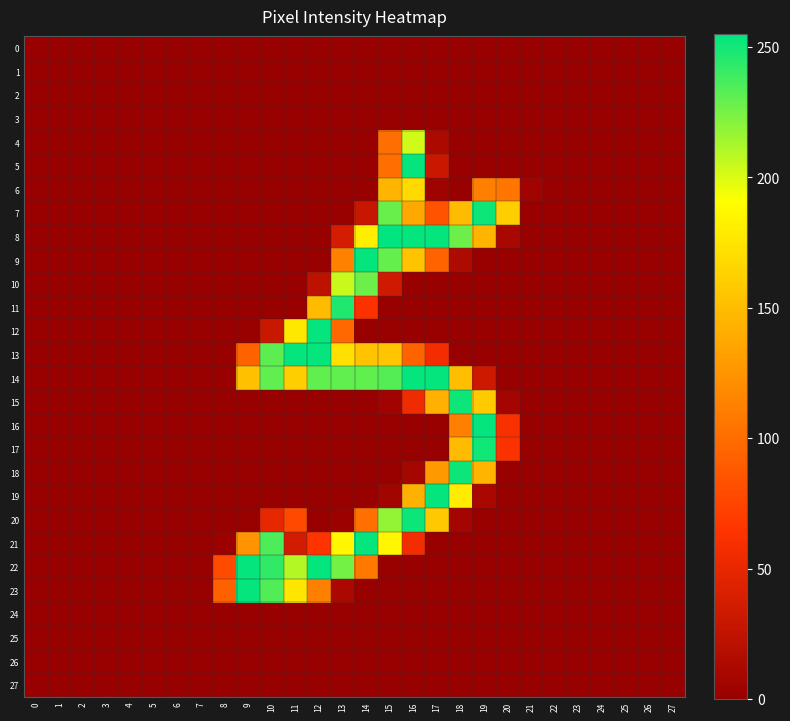

List the series in order of their peak value, highest first.

8, 5, 9, 12, 13, 14, 16, 19, 21, 22, 23, 7, 15, 18, 20, 17, 11, 10, 4, 6, 0, 1, 2, 3, 24, 25, 26, 27